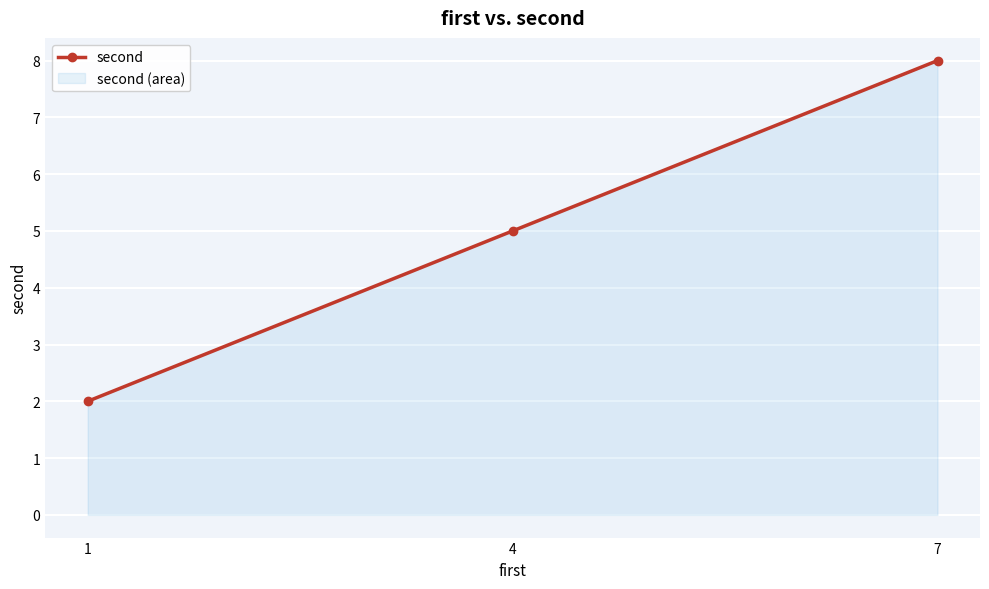

Which has a higher value, 1 or 7?

7